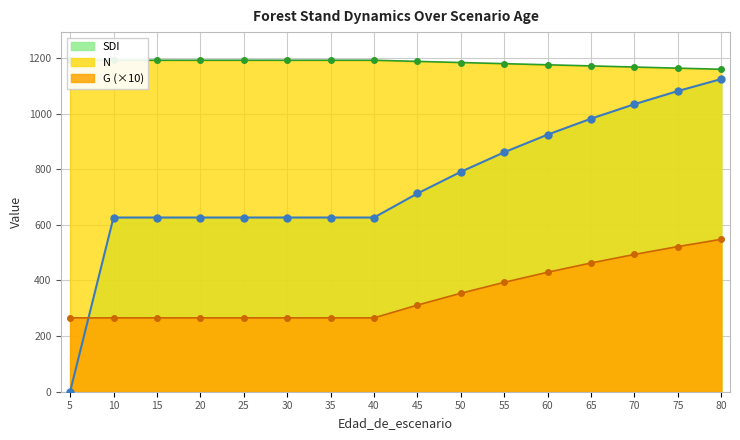

Where is G nearest to the value 406?

55